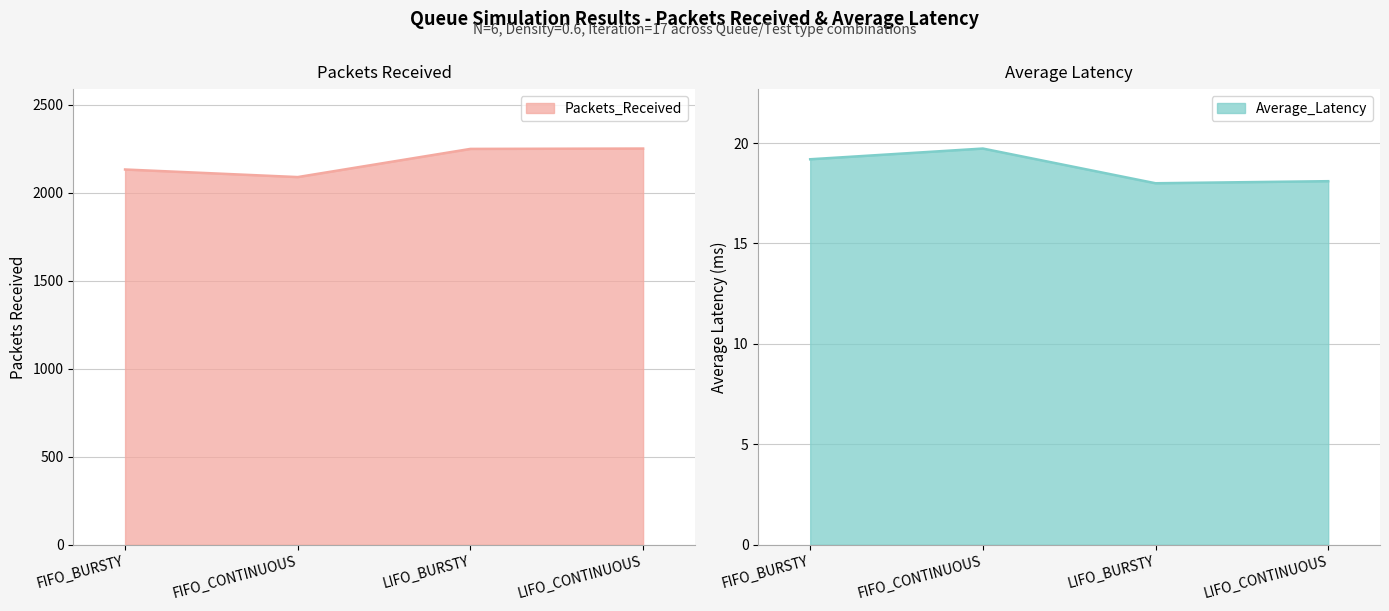

What position from the left is LIFO_BURSTY?

3